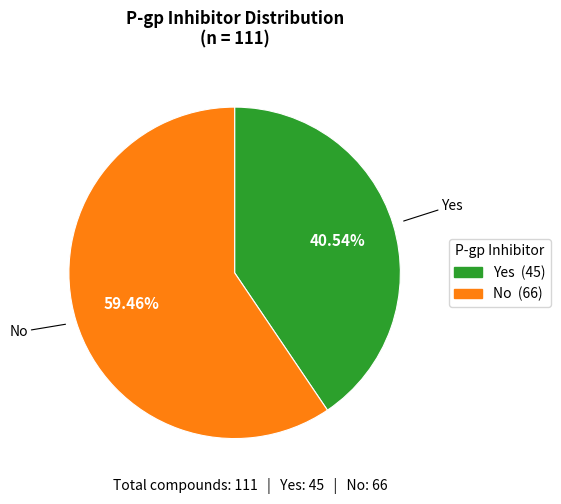

To the nearest percent, what is the difference between the Yes and No slice percentages?

19%